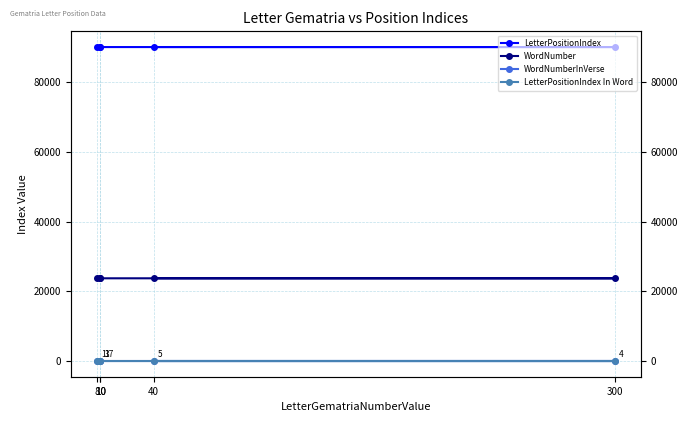

At which category is the sum across all series the highest?

40